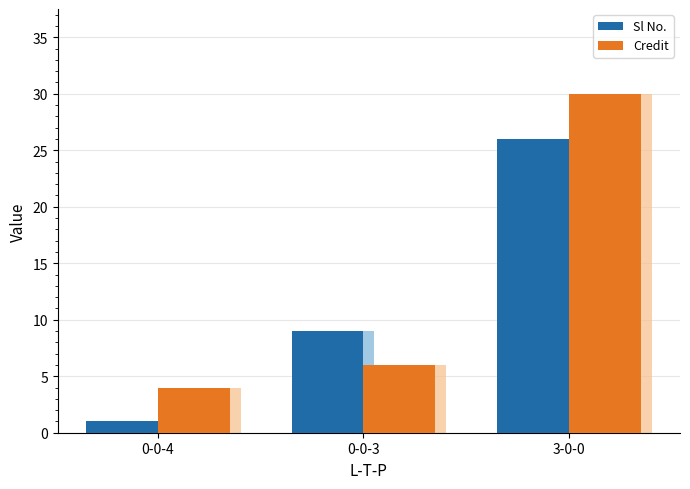

How many bars are there in each group?

2